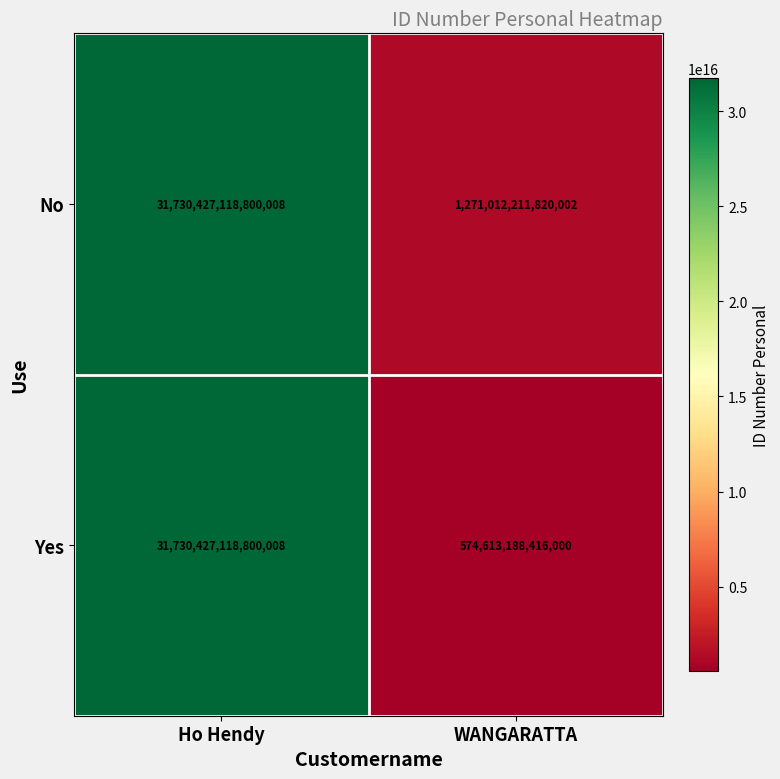

Which series has the largest total across all categories?

No